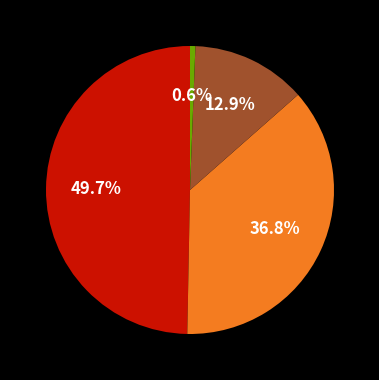

Does any single category account for the majority?

No